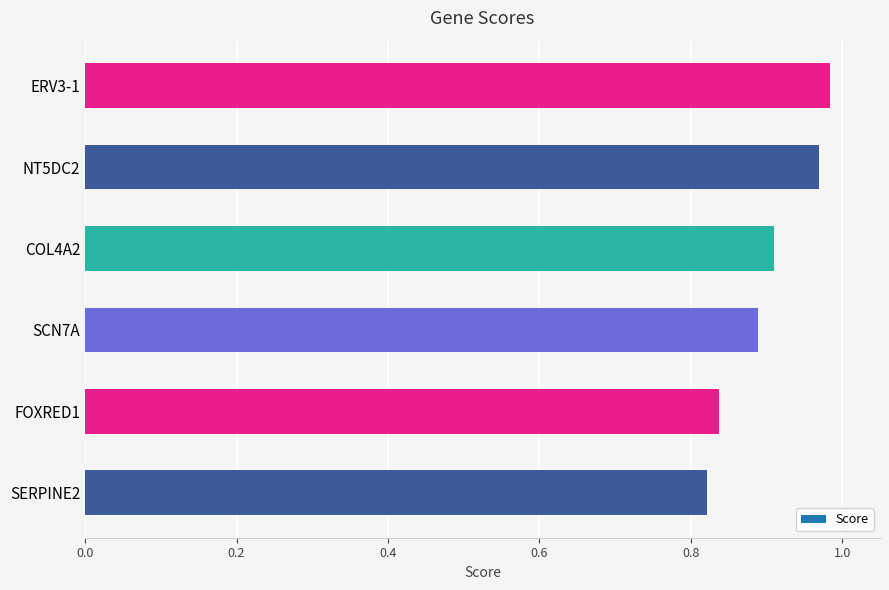

The value at ERV3-1 is 0.4. True or false?

False